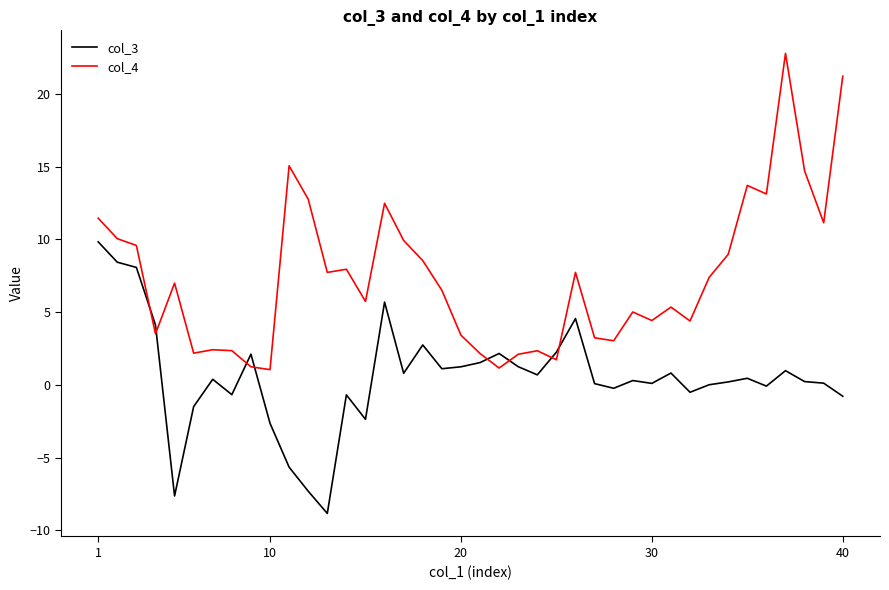

What is the lowest value of the col_4 series?

1.0